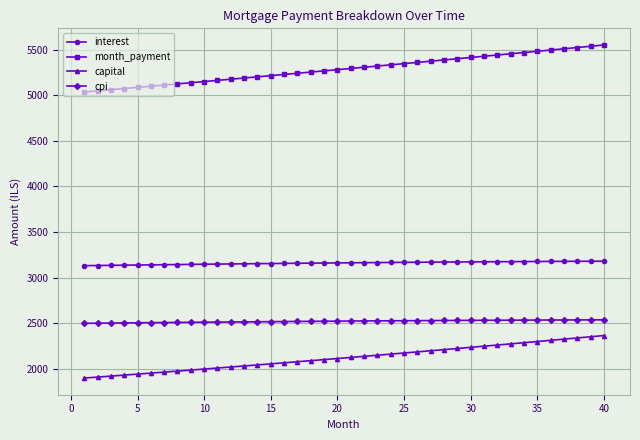

How many lines are shown in the chart?

4